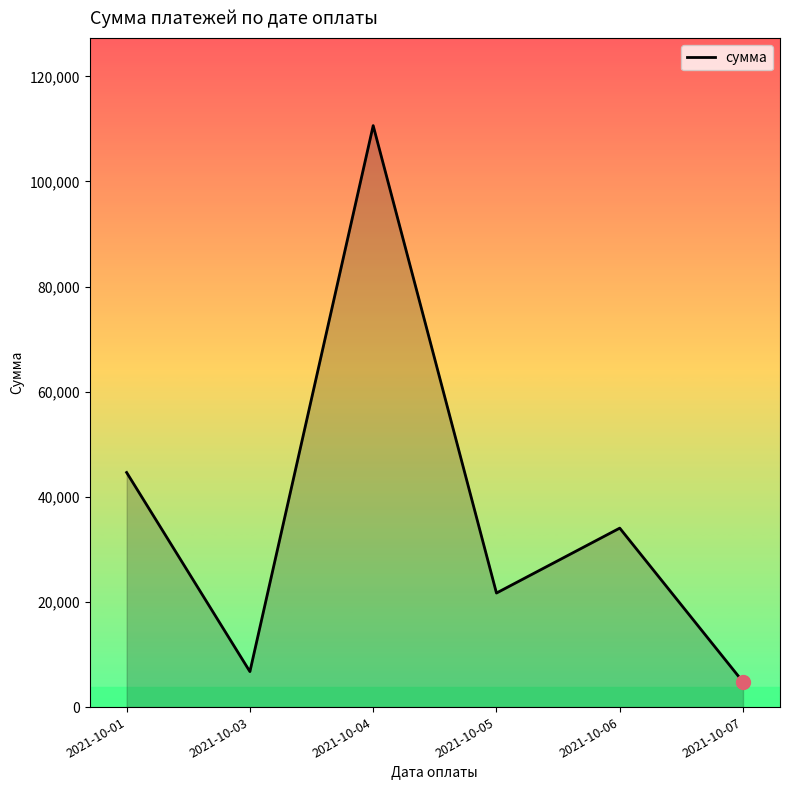

Approximately how many times larger is the value at 2021-10-04 compared to 2021-10-03?

16.4